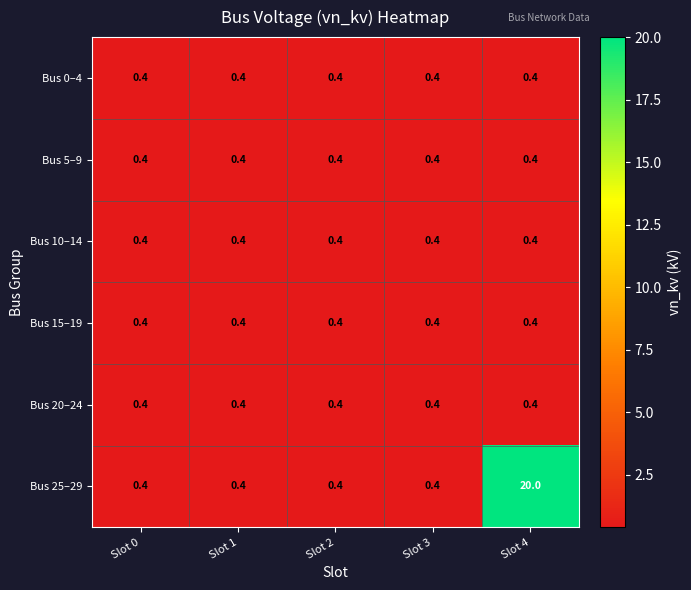

Which series has the largest total across all categories?

Bus 25–29